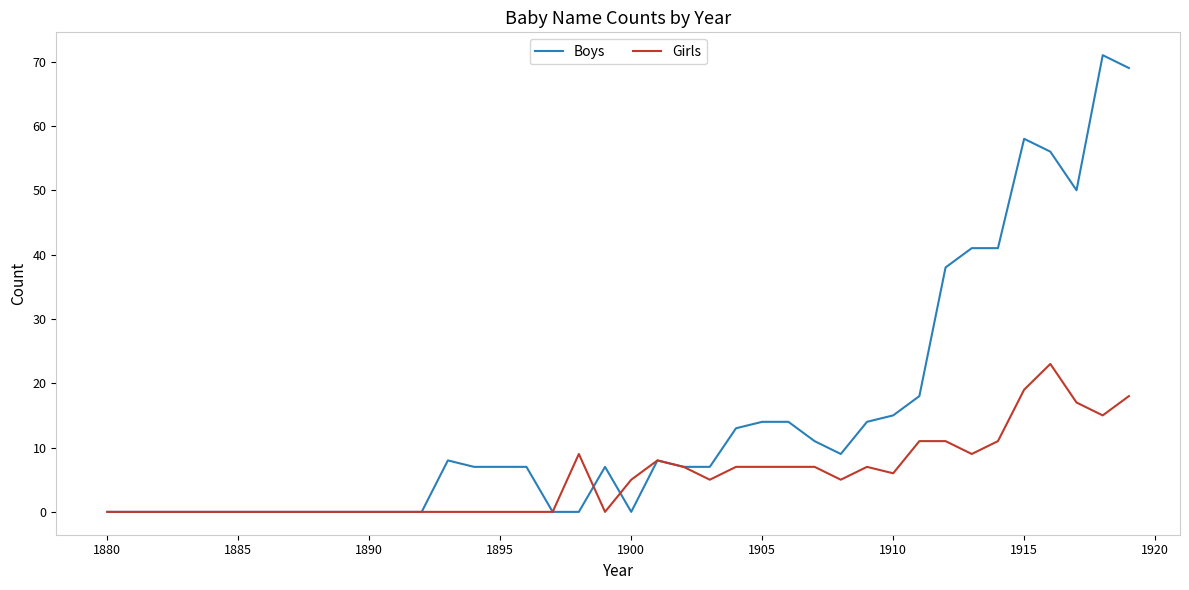

List the series in order of their overall mean, highest first.

Boys, Girls